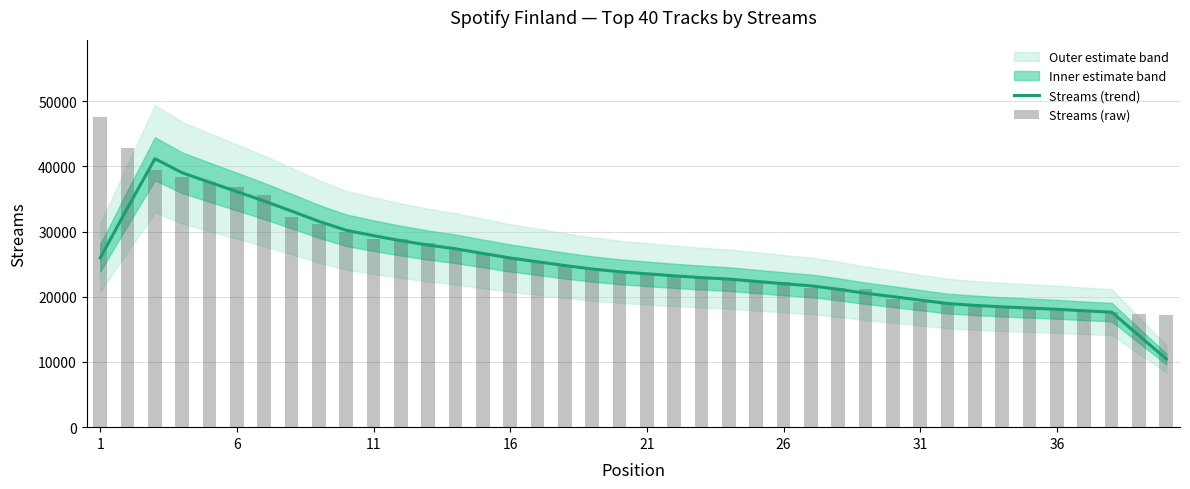

What is the difference between the maximum and minimum values in the Streams (trend) series?

30705.6